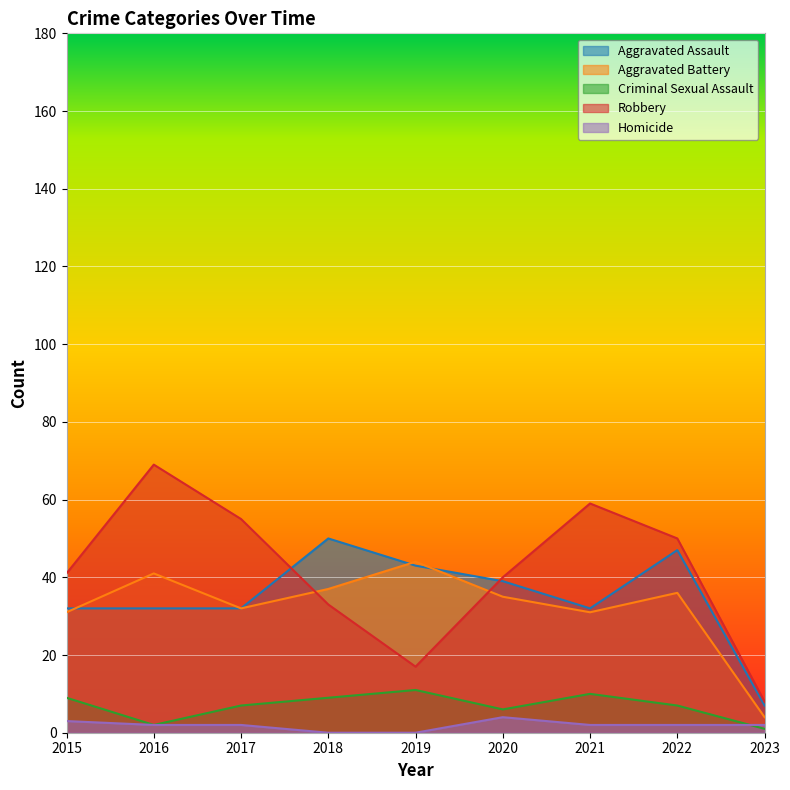

At which category does Aggravated Battery reach its first local peak?

2016